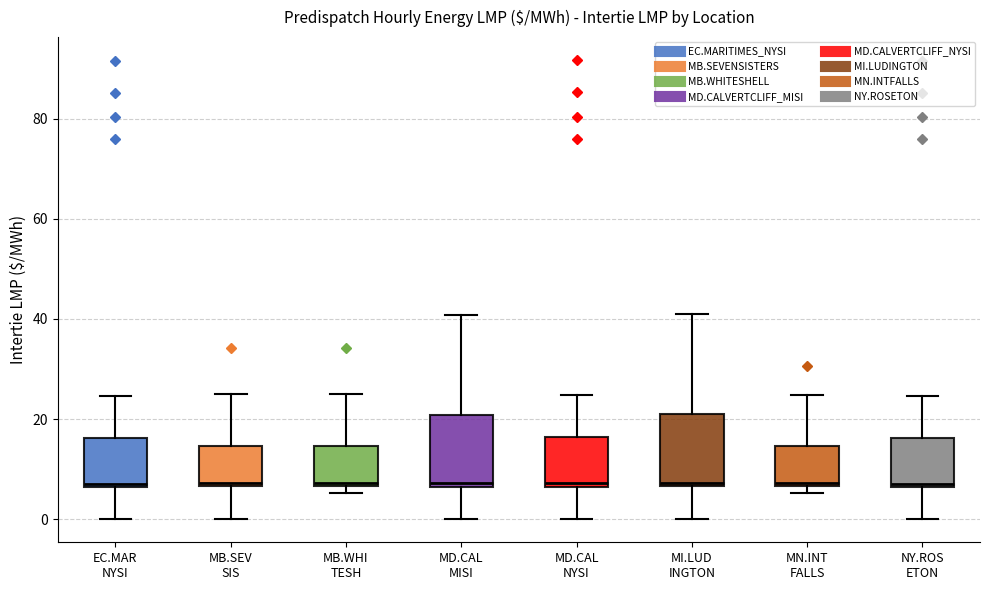

Reading left to right, transcribe this box plot: for each box, give where its median line is, the range the box spans, and where its two whiskers end, as read against the y-axis. The values are not printed on the chart, so give them approximately, as read against the axis.

EC.MAR NYSI: median 8, box 6 to 16, whiskers 0 to 24
MB.SEV SIS: median 8, box 6 to 14, whiskers 0 to 26
MB.WHI TESH: median 8, box 6 to 14, whiskers 6 (just below the box's lower edge) to 26
MD.CAL MISI: median 8, box 6 to 20, whiskers 0 to 40
MD.CAL NYSI: median 8, box 6 to 16, whiskers 0 to 24
MI.LUD INGTON: median 8, box 6 to 22, whiskers 0 to 42
MN.INT FALLS: median 8, box 6 to 14, whiskers 6 (just below the box's lower edge) to 24
NY.ROS ETON: median 8, box 6 to 16, whiskers 0 to 24